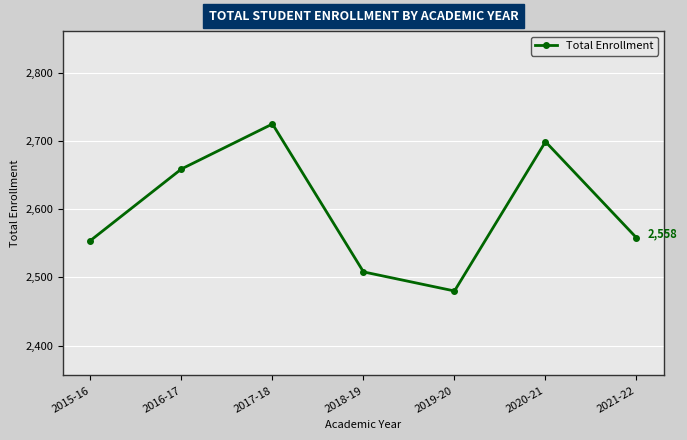

Reading left to right, transcribe all the data shown in this chart.

2015-16=2554	2016-17=2659	2017-18=2725	2018-19=2508	2019-20=2480	2020-21=2699	2021-22=2558